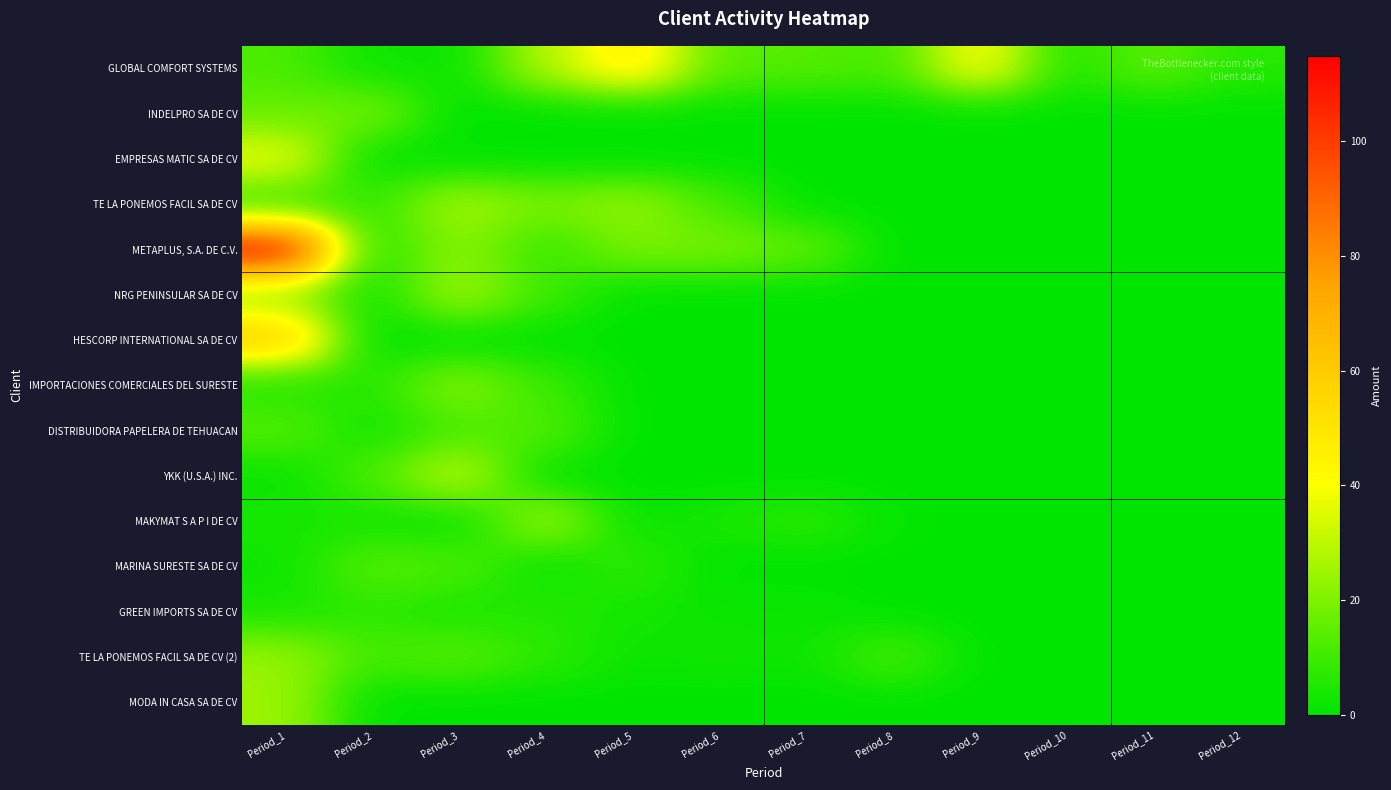

Between Period_2 and Period_10, which series saw the biggest shift?

INDELPRO SA DE CV